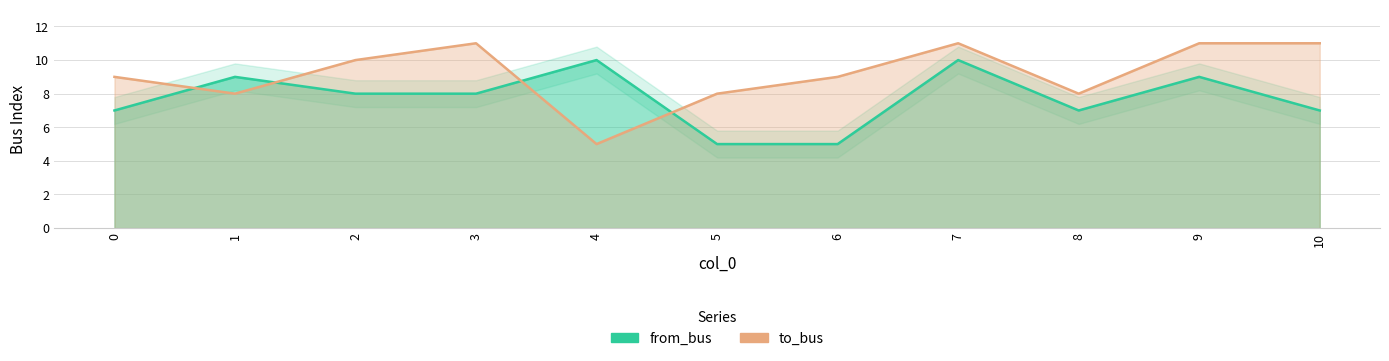

True or false: from_bus has a value of 12 at 0.

False